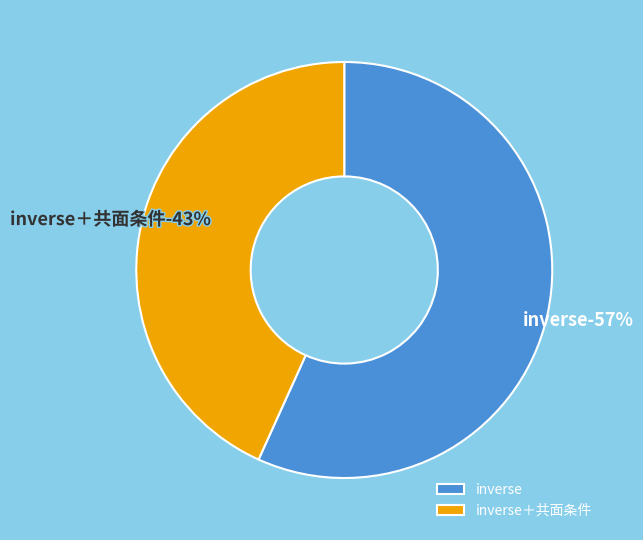

Is there a majority slice in this chart?

Yes